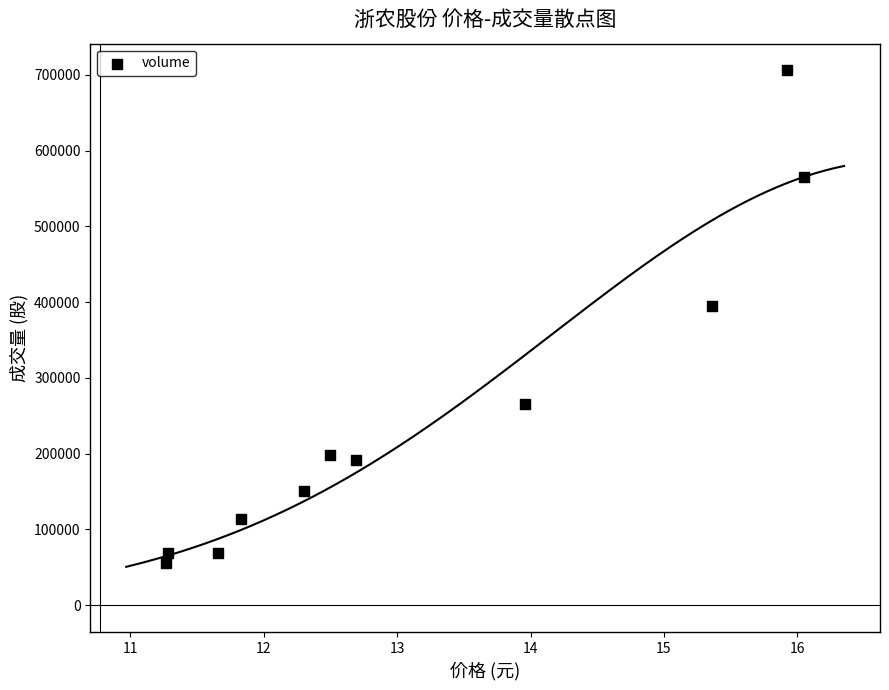

What Y value in the scatter plot is closest to 381086?

394724